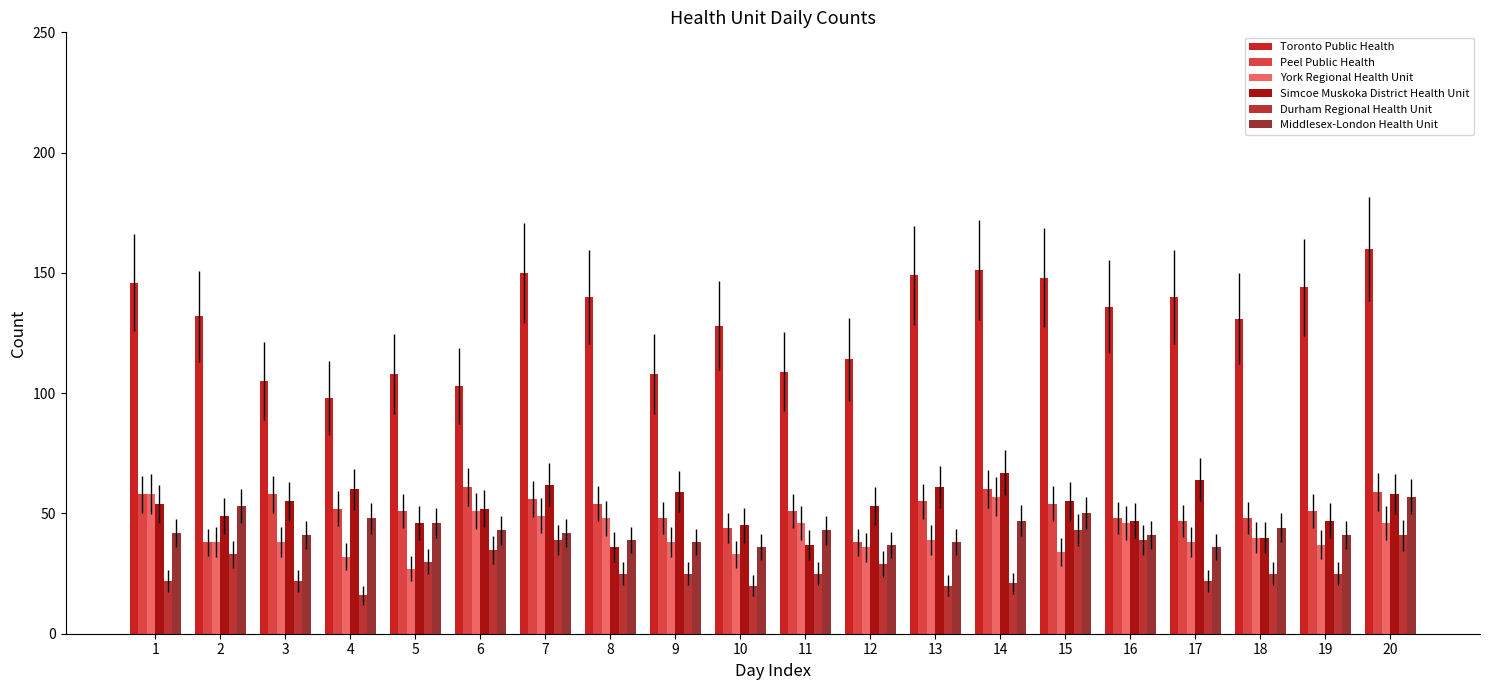

How many series are shown in this chart?

6